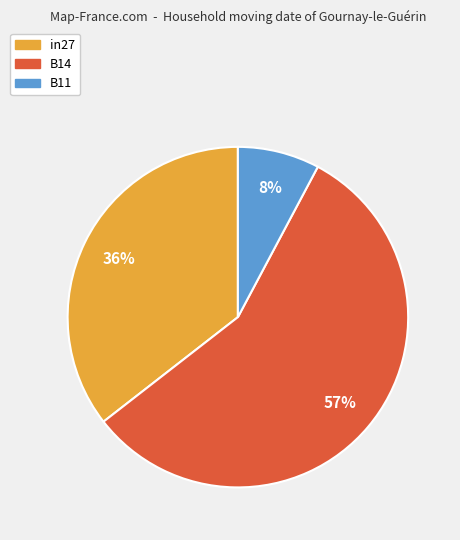

Combined, do B11 and in27 account for over 50%?

No